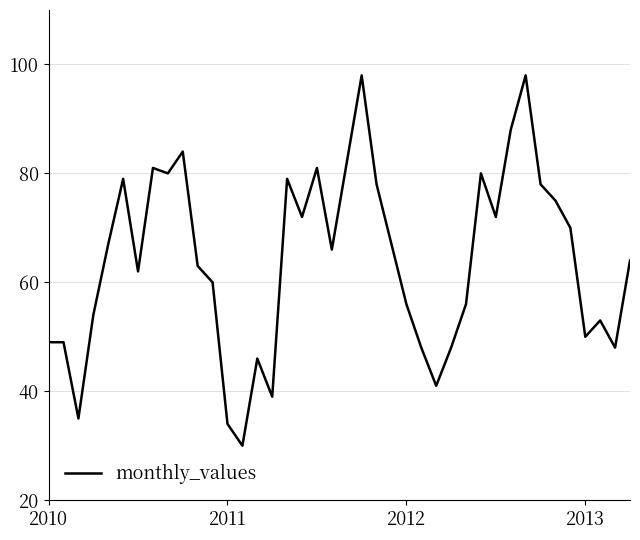

What is the greatest value displayed?

98